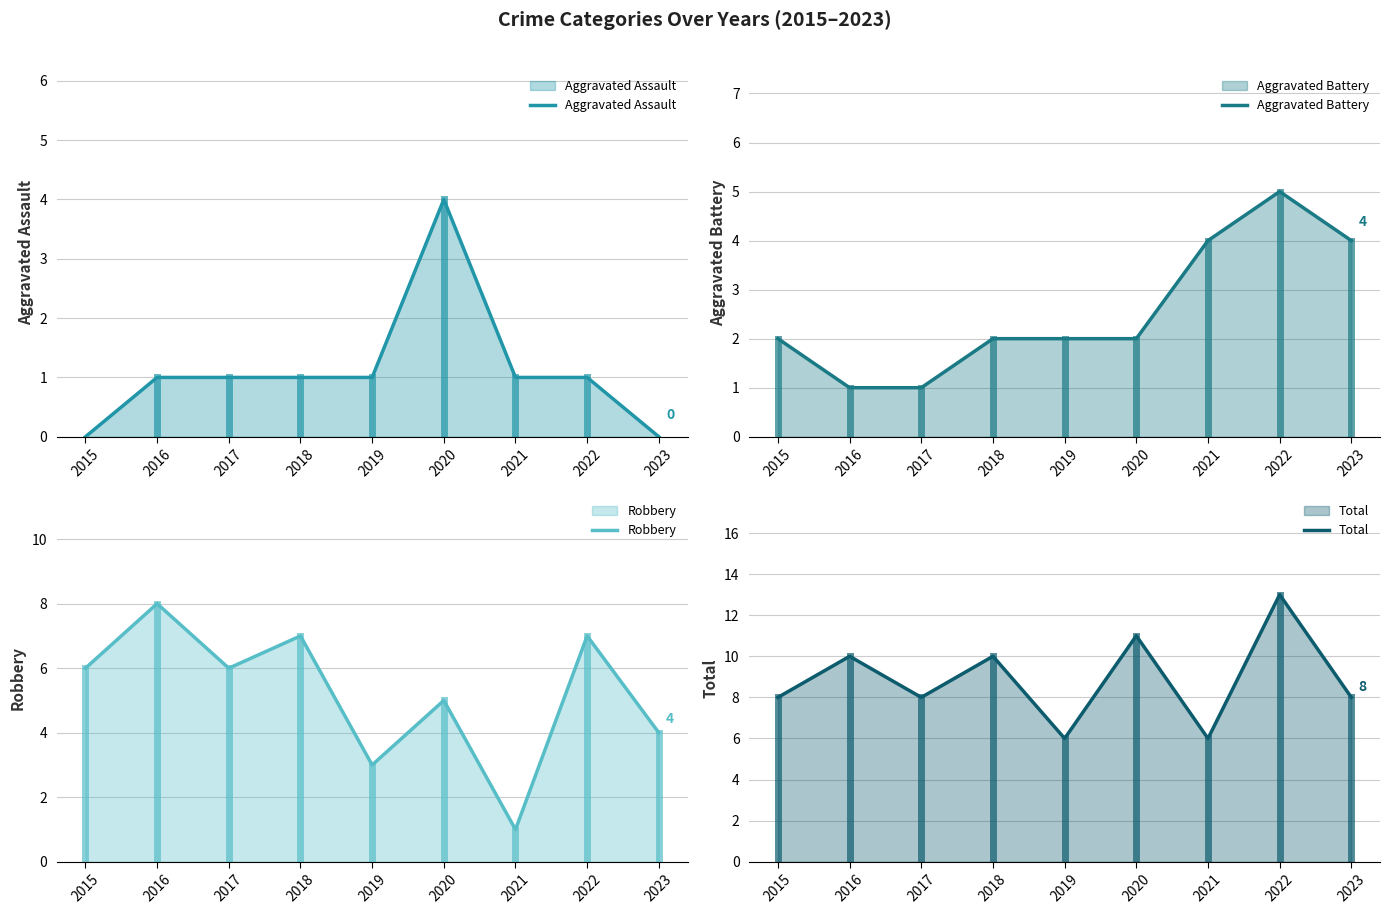

Reading left to right, transcribe all the data shown in this chart.

Aggravated Assault: 0	1	1	1	1	4	1	1	0
Aggravated Battery: 2	1	1	2	2	2	4	5	4
Robbery: 6	8	6	7	3	5	1	7	4
Total: 8	10	8	10	6	11	6	13	8